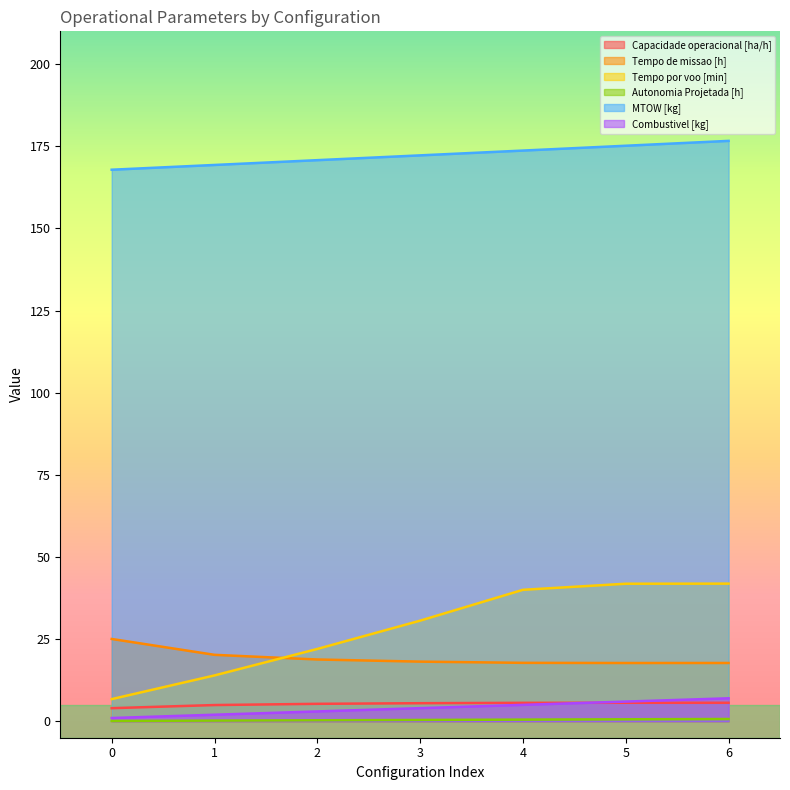

Does the chart display data point markers on the line(s)?

No